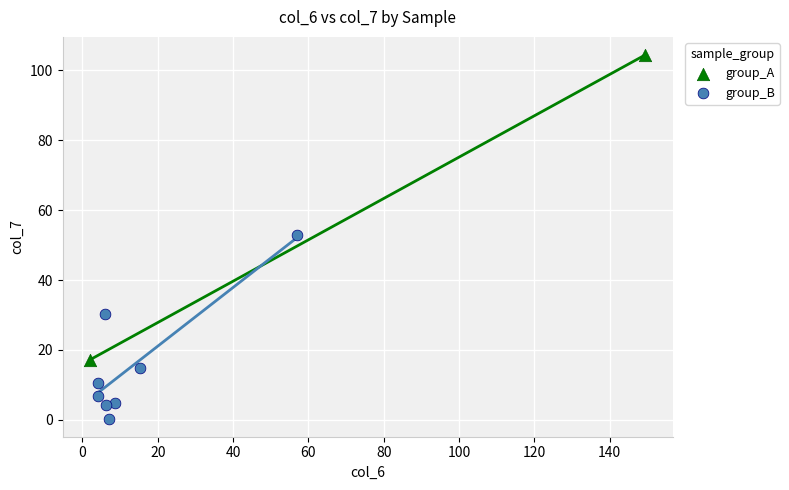

What are all the series names shown in the legend?

group_A, group_B